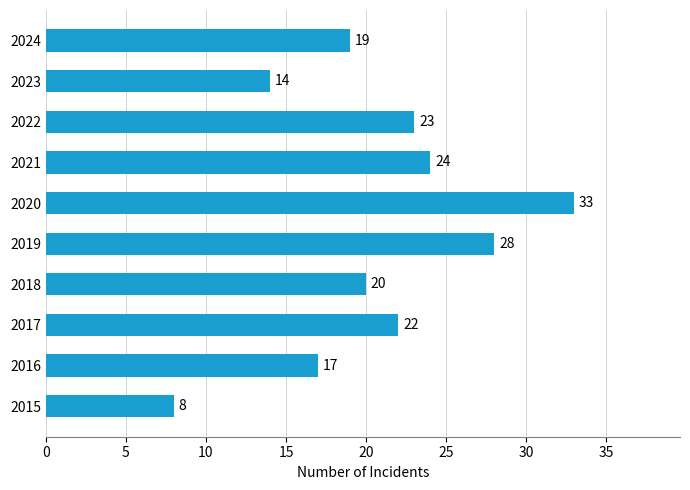

Which category has the highest value across all series?

2020